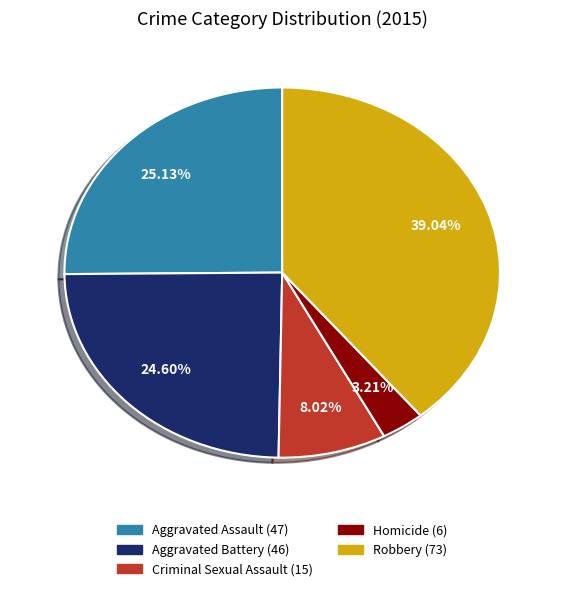

Rank the categories by value from lowest to highest.

Homicide, Criminal Sexual Assault, Aggravated Battery, Aggravated Assault, Robbery